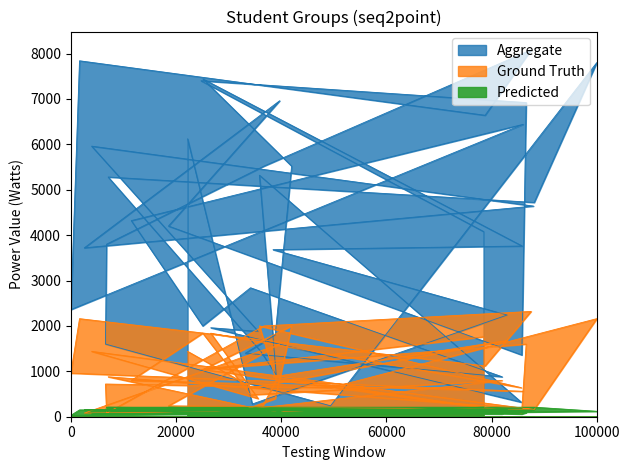

Where is the first local minimum for Aggregate?

60000